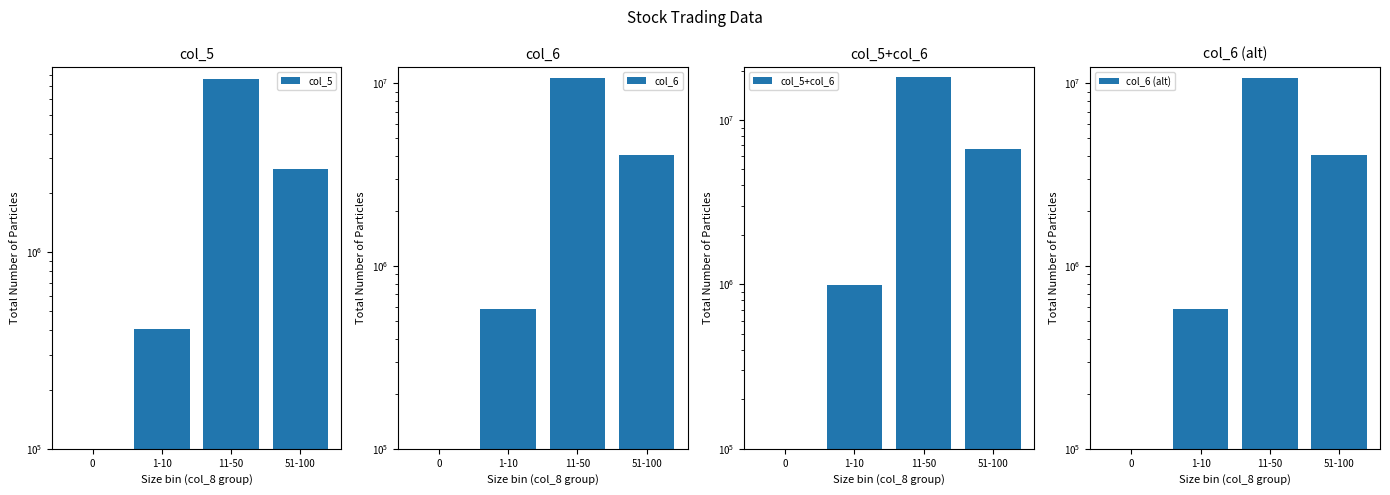

What is the average value of the col_5+col_6 series?

6464348